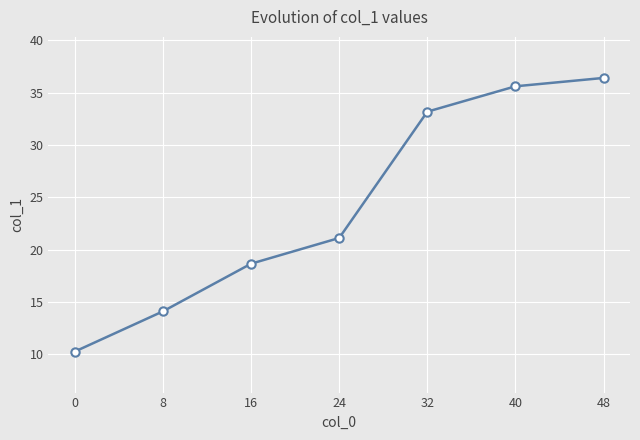

Rank the categories by value from highest to lowest.

48, 40, 32, 24, 16, 8, 0